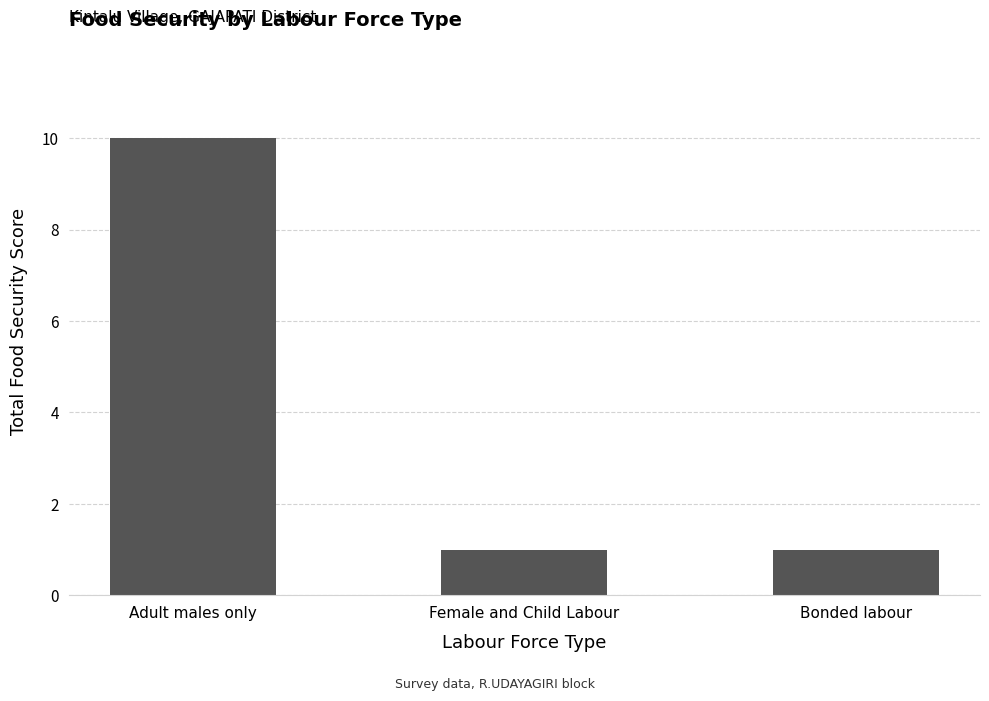

Reading left to right, extract all data points from this chart.

10	1	1